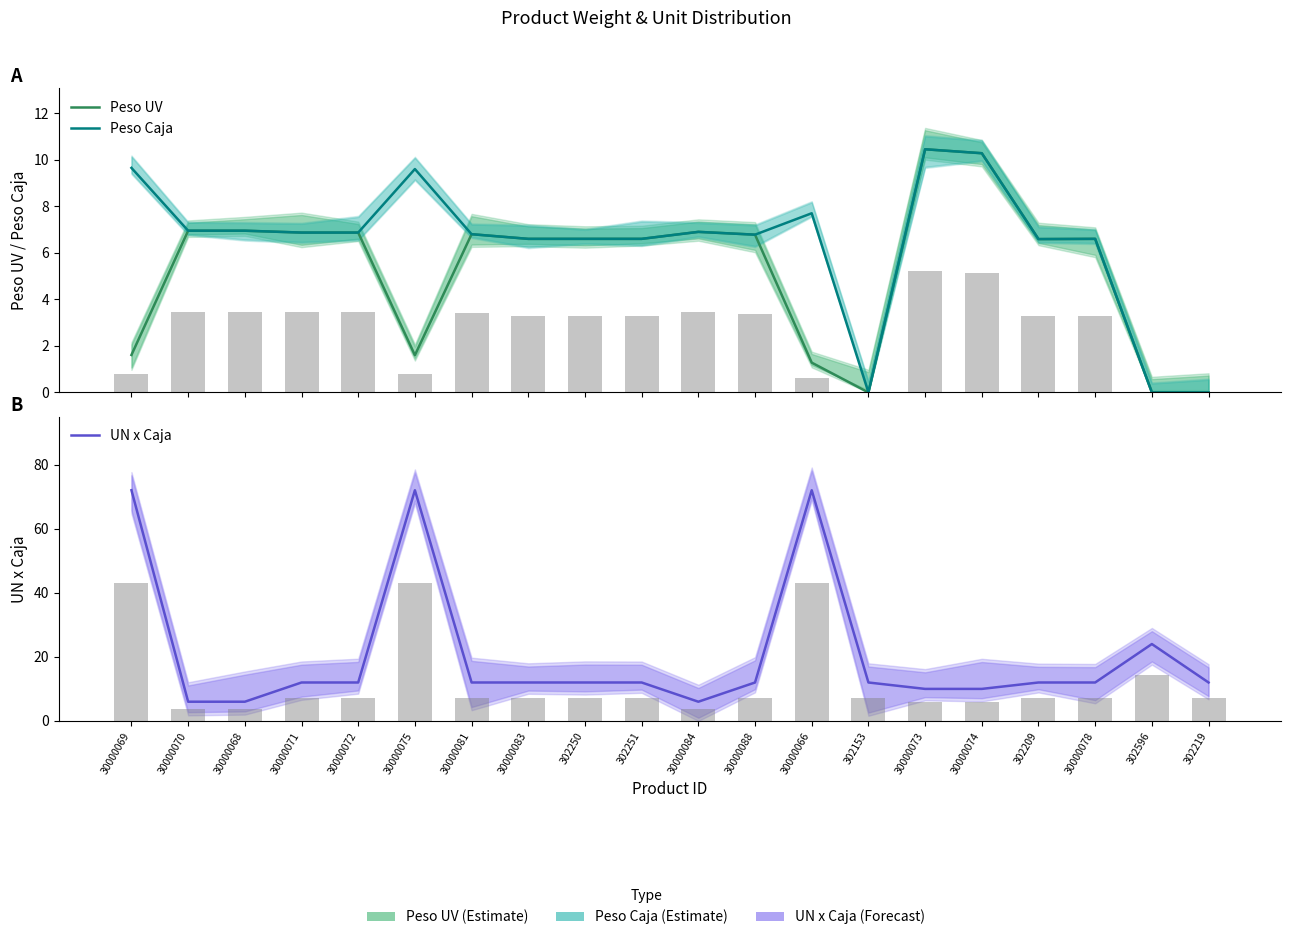

What is the sum of all UN x Caja values?

410.0